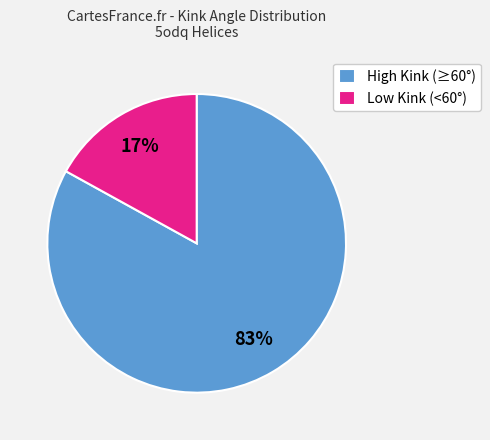

How many slices are in this pie chart?

2